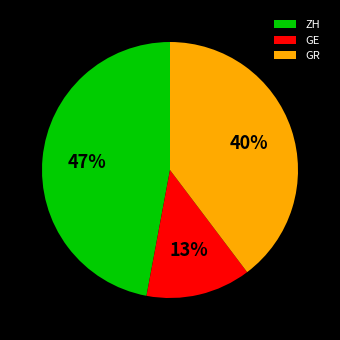

What percentage is the GE slice, to the nearest percent?

13%